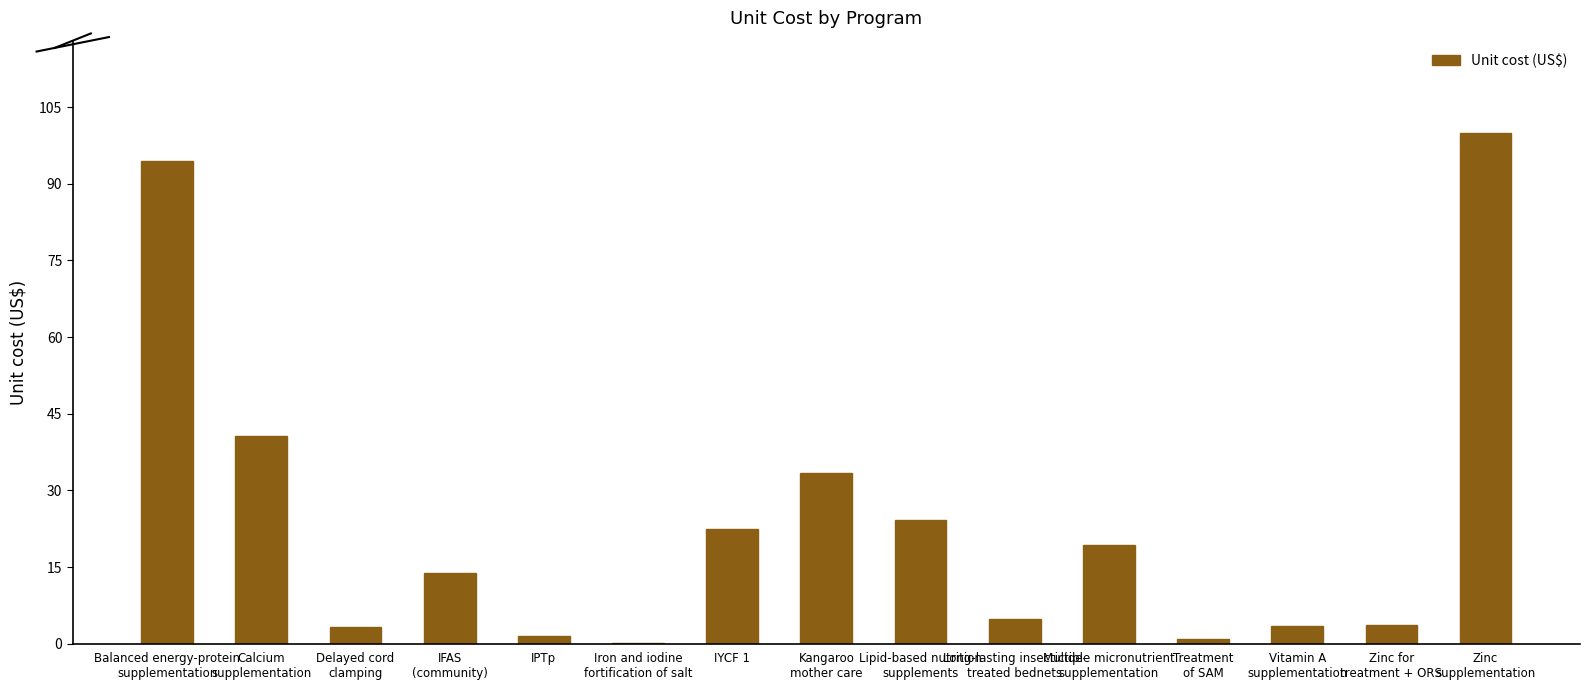

How many data points are above 13?

8